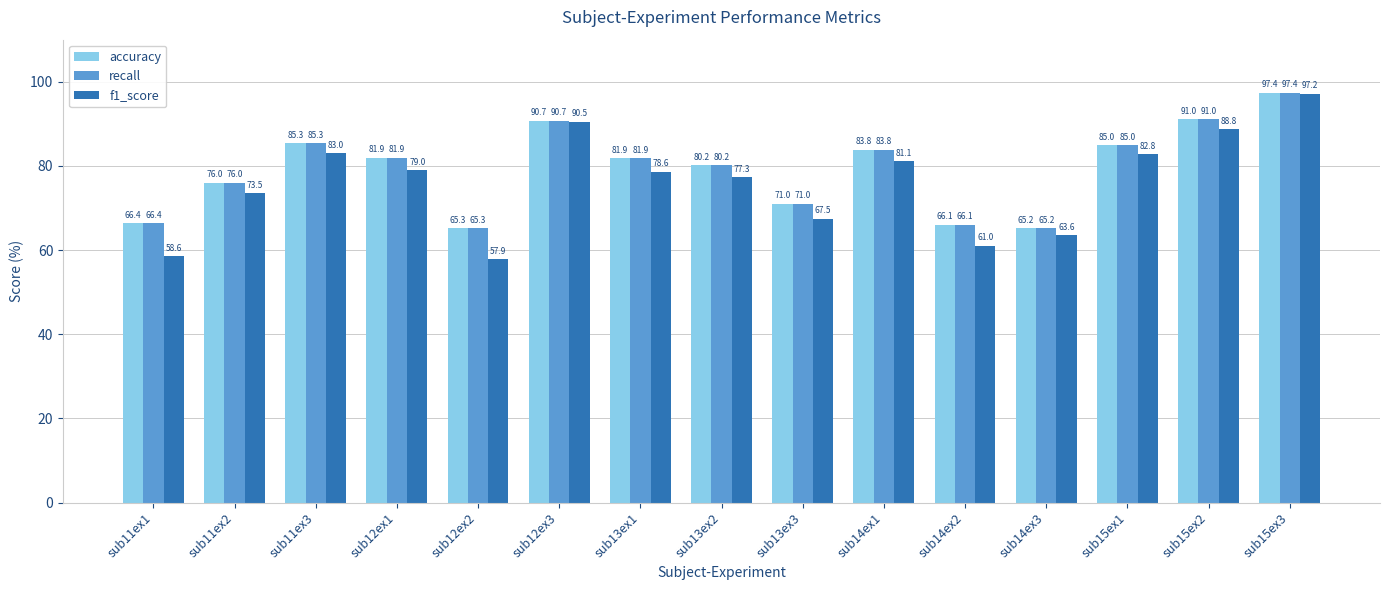

Which category has the highest value in the recall series?

sub15ex3